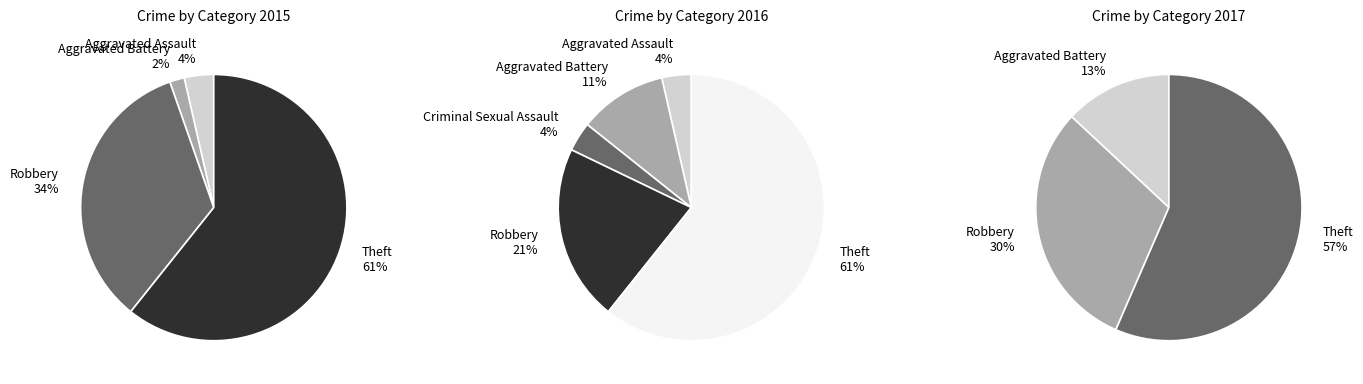

Rank the categories by value from highest to lowest.

Theft, Robbery, Aggravated Battery, Aggravated Assault, Criminal Sexual Assault